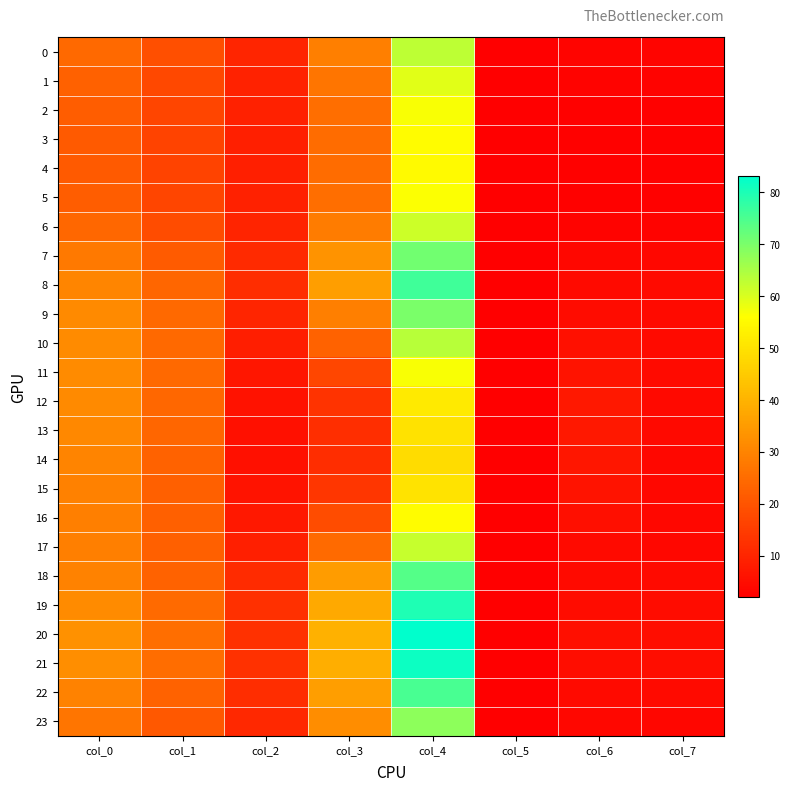

How many distinct data groups are displayed?

24